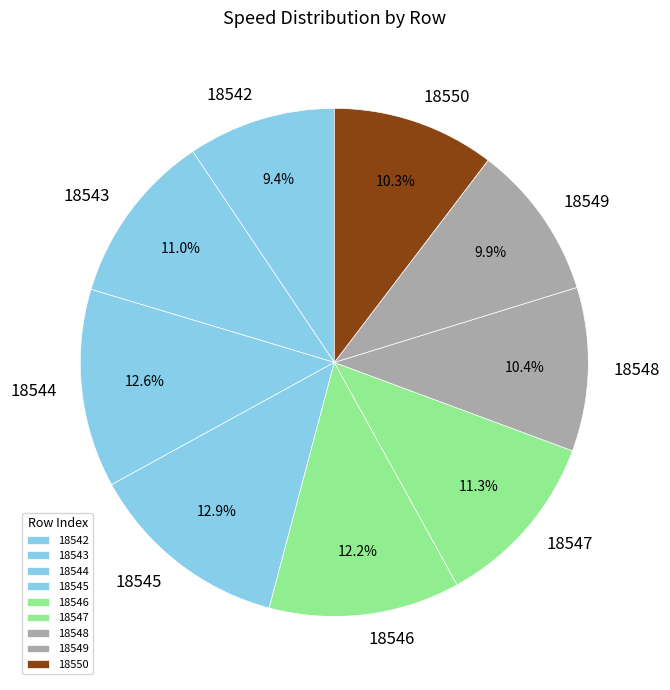

What percentage is NOT represented by 18546?

87.8%